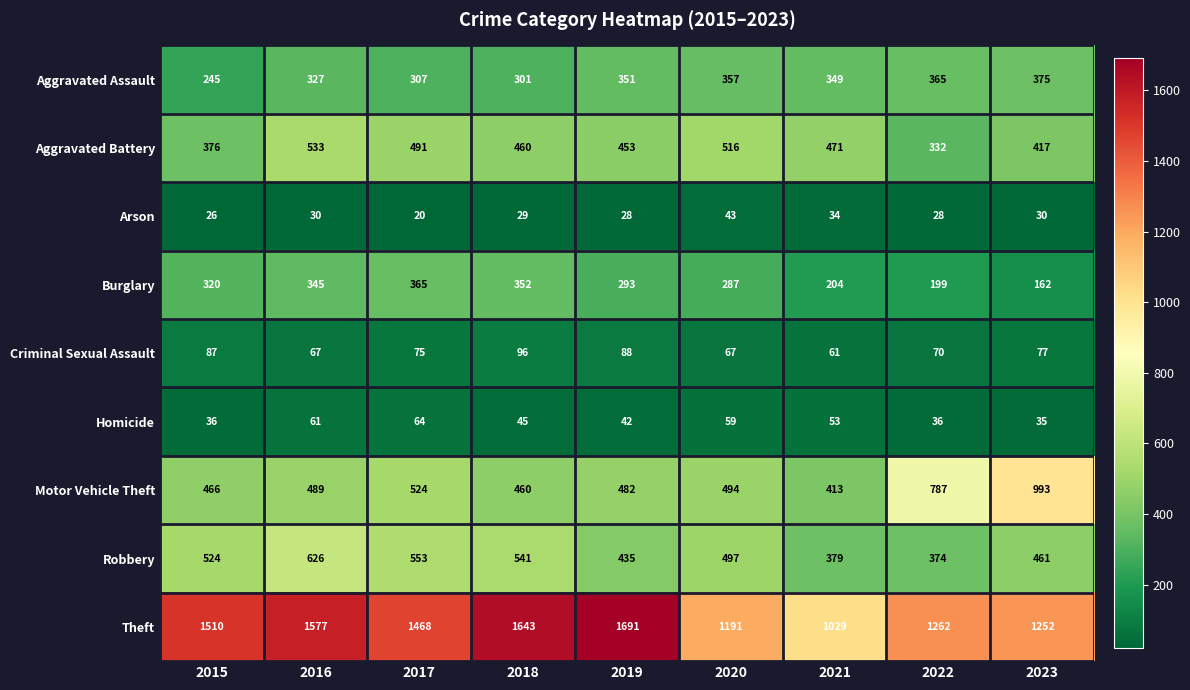

What is the spread (max minus min) of values at 2019?

1663